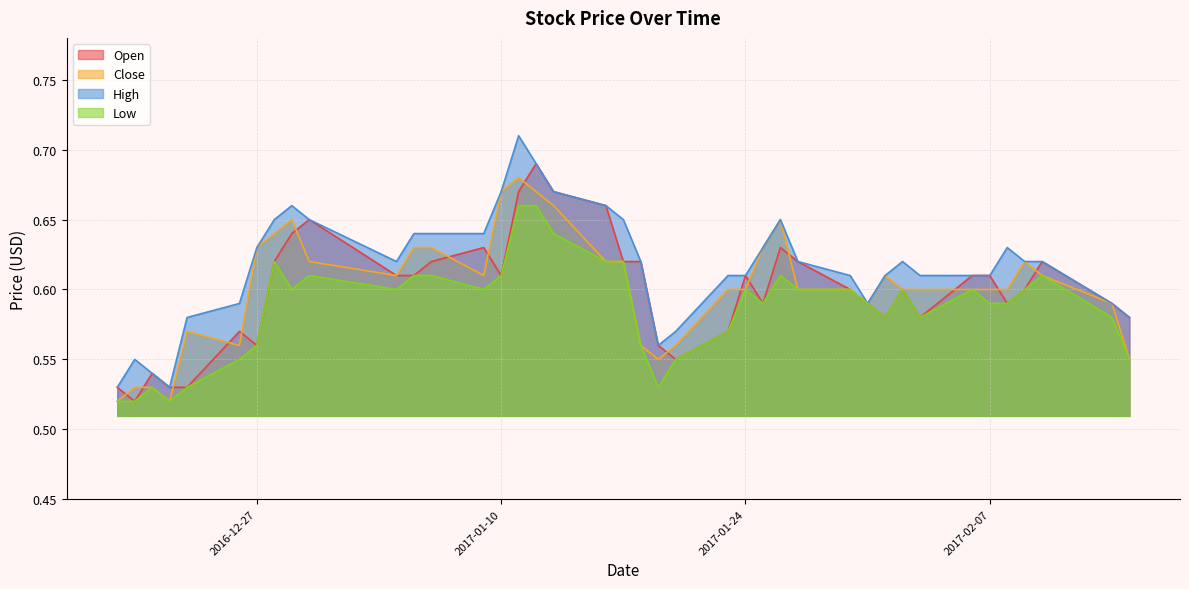

Which series has the widest spread of values?

High